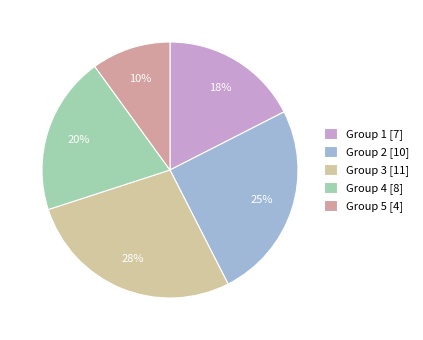

How many segments does this pie chart have?

5